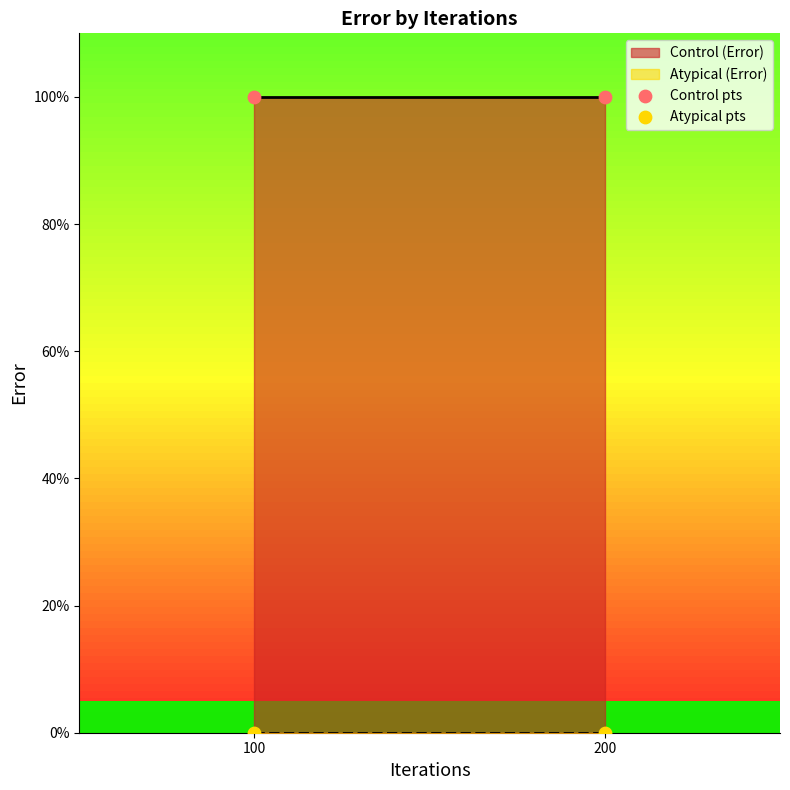

Which series contains the highest Y value?

Control pts